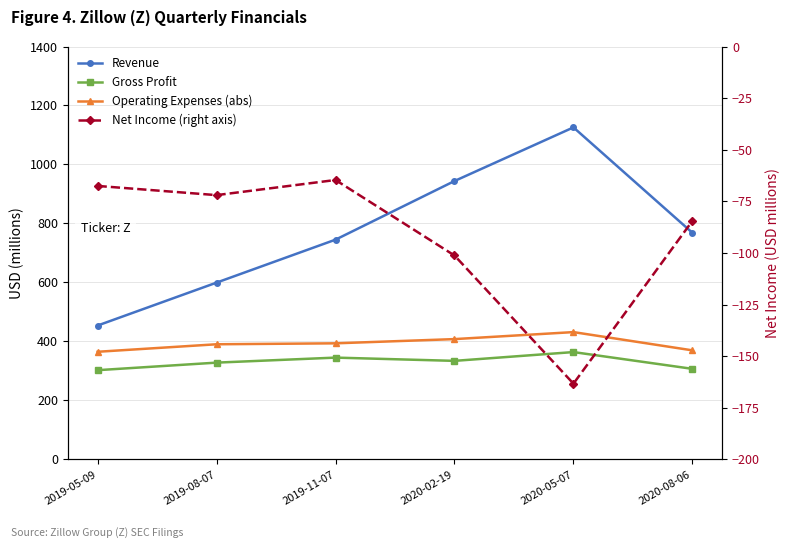

What is the approximate value of Operating Expenses (abs) at 2019-11-07?

393.8